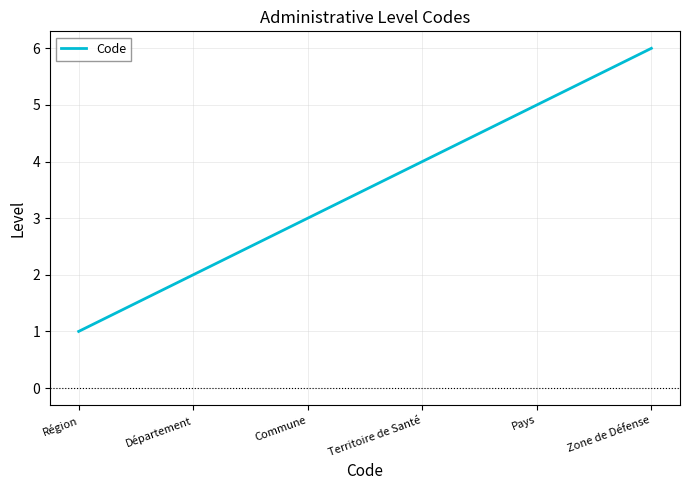

List the labels in order of value, largest first.

Zone de Défense, Pays, Territoire de Santé, Commune, Département, Région